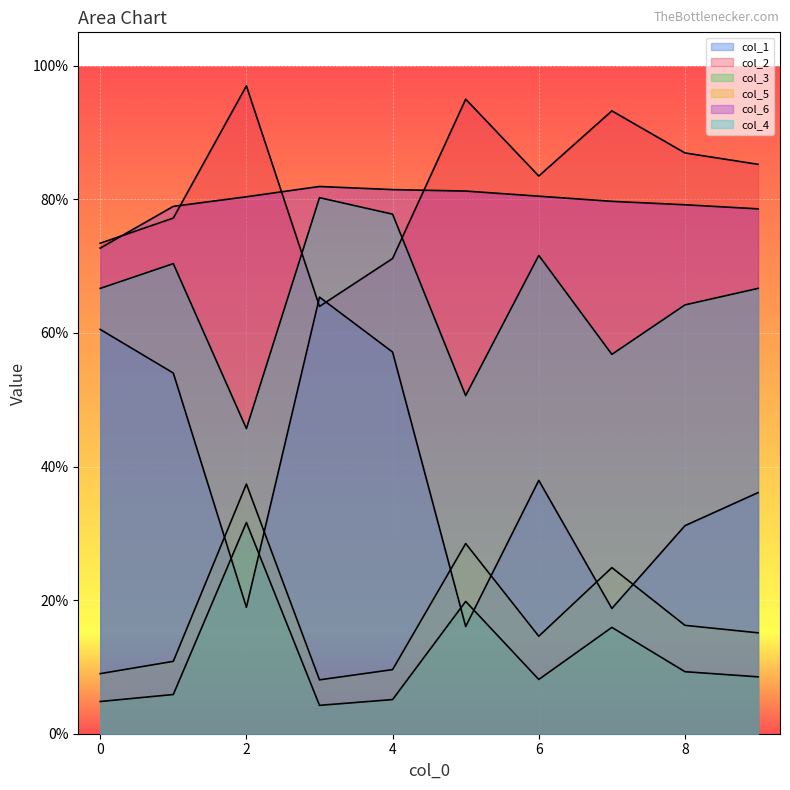

The col_1 series shows 0.5 at 1. True or false?

True